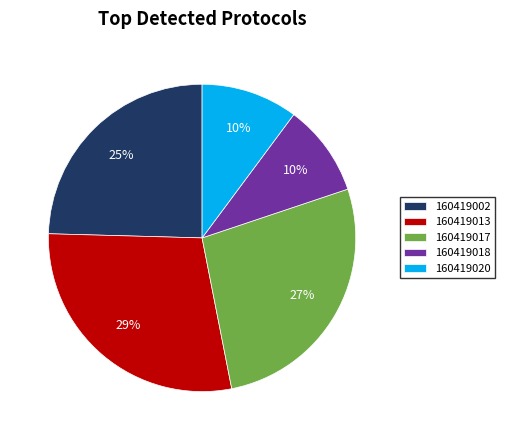

How many segments does this pie chart have?

5